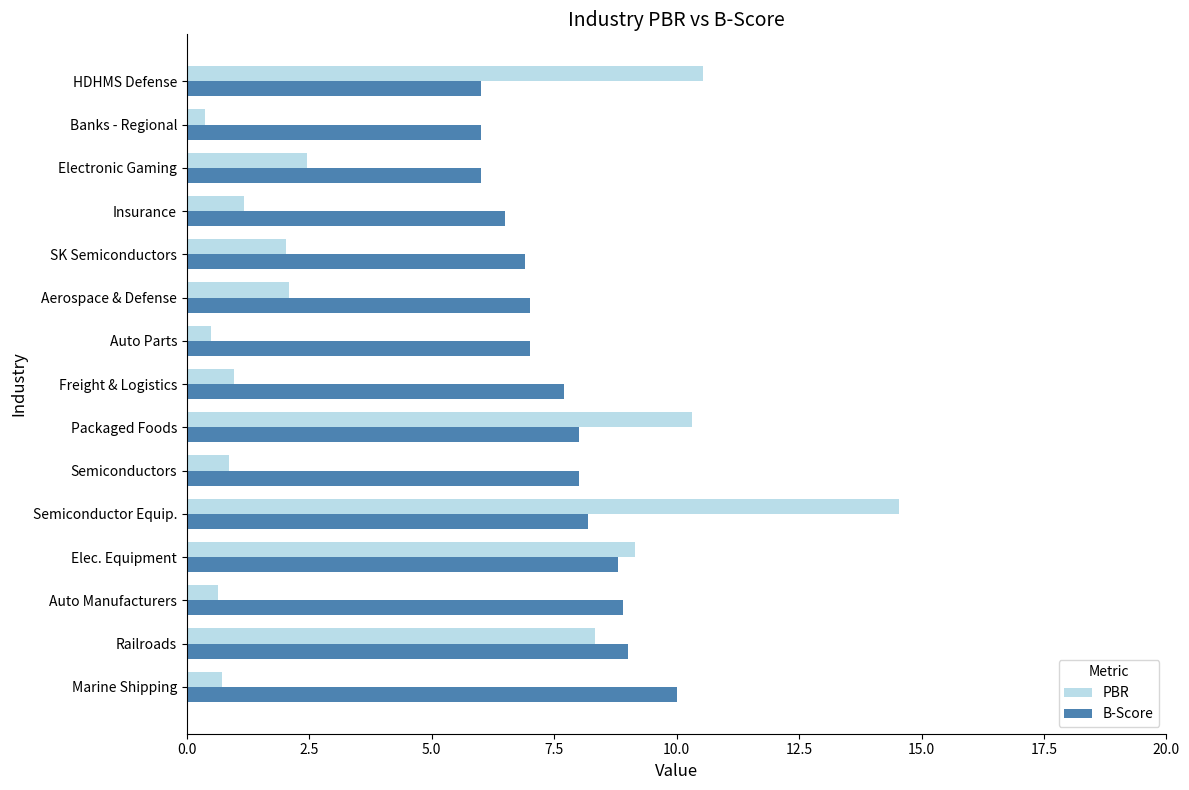

Which series has the largest total across all categories?

B-Score